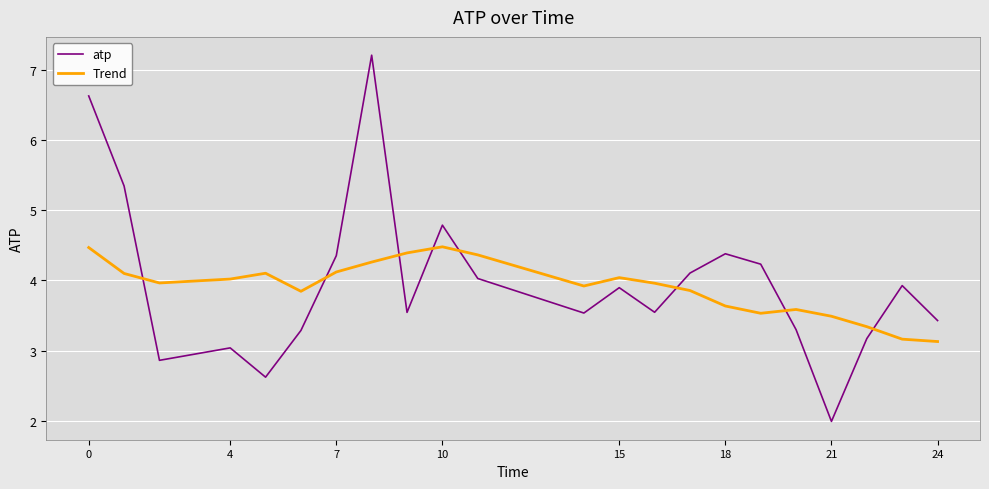

In atp, how many points are higher than both neighbors (excluding endpoints)?

6